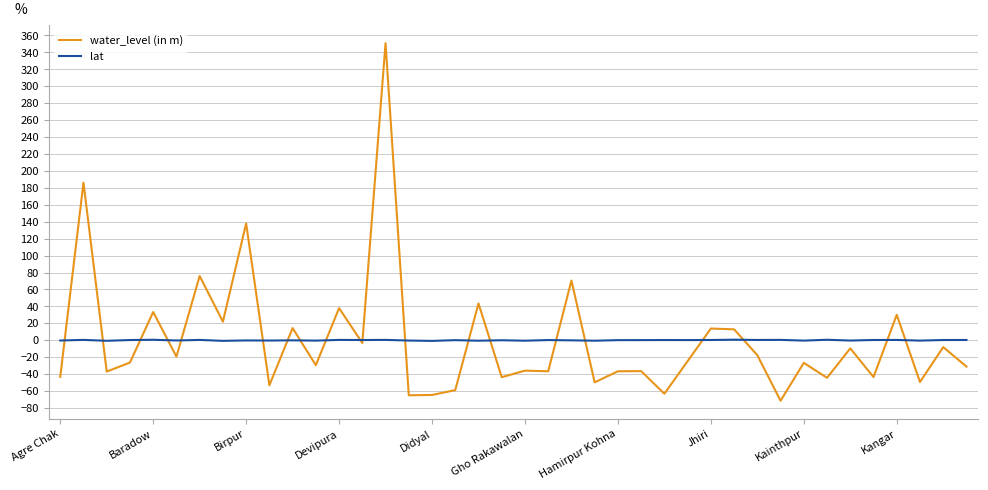

Which series has the largest range (max minus min)?

water_level (in m)